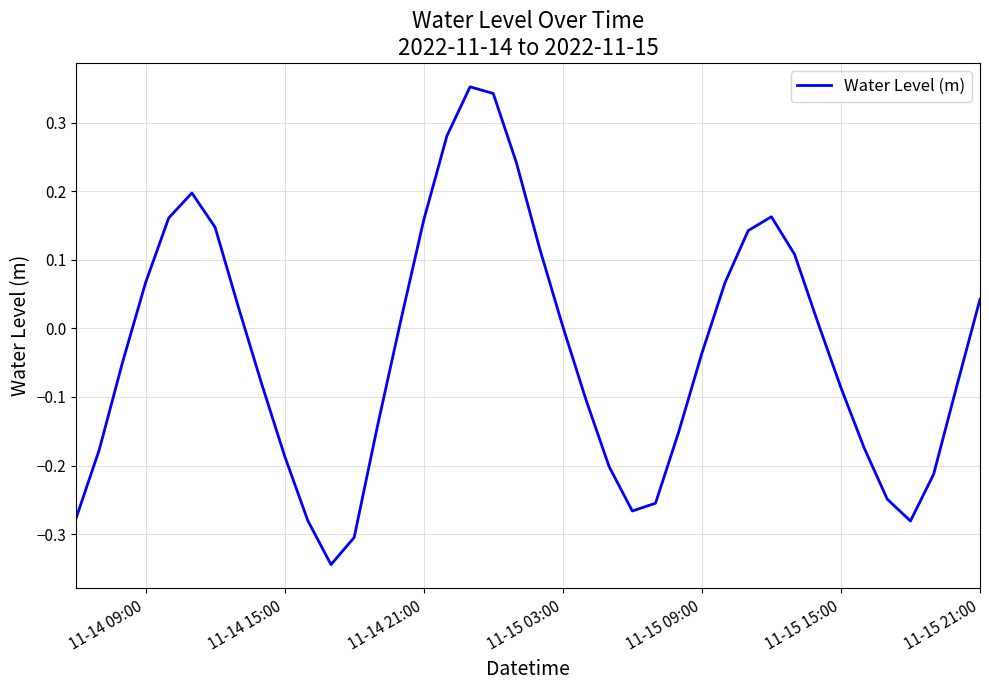

What is the difference between the maximum and minimum values?

0.7